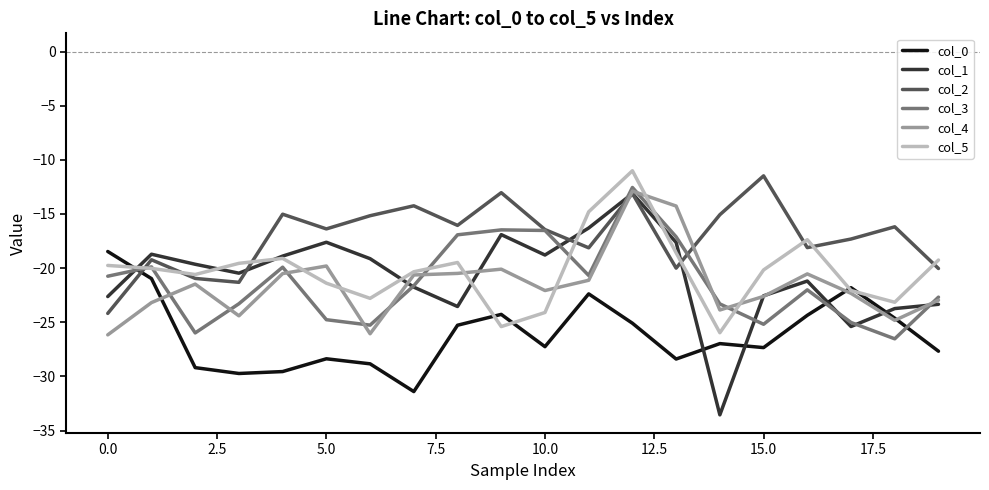

What is the lowest value of the col_1 series?

-33.5